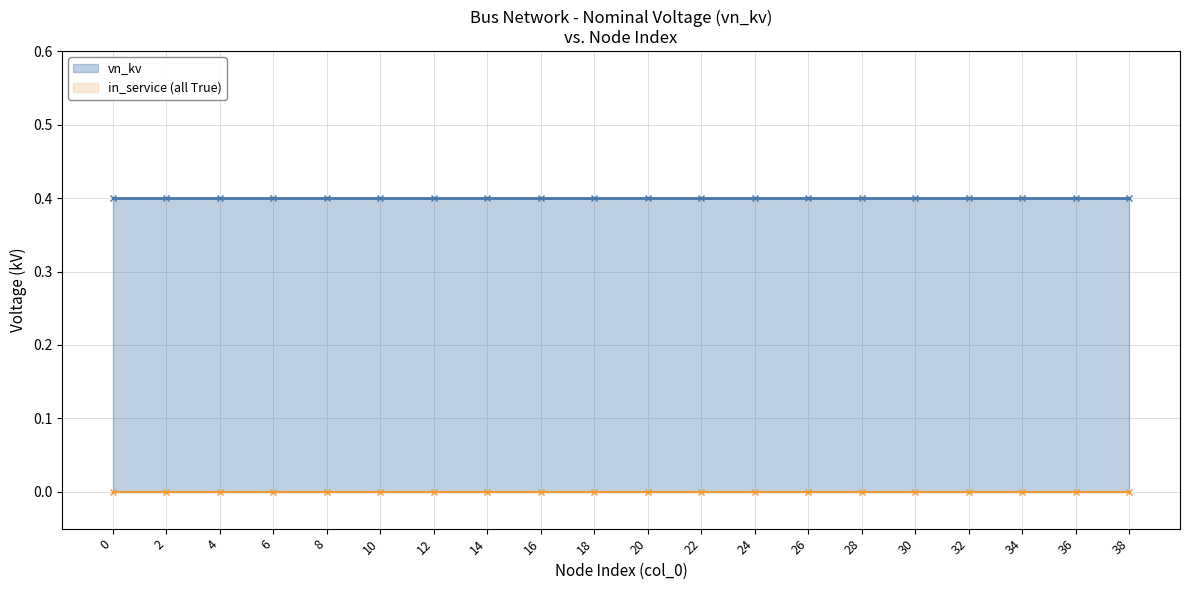

Rank the series at 0 from lowest to highest value.

in_service (all True), vn_kv